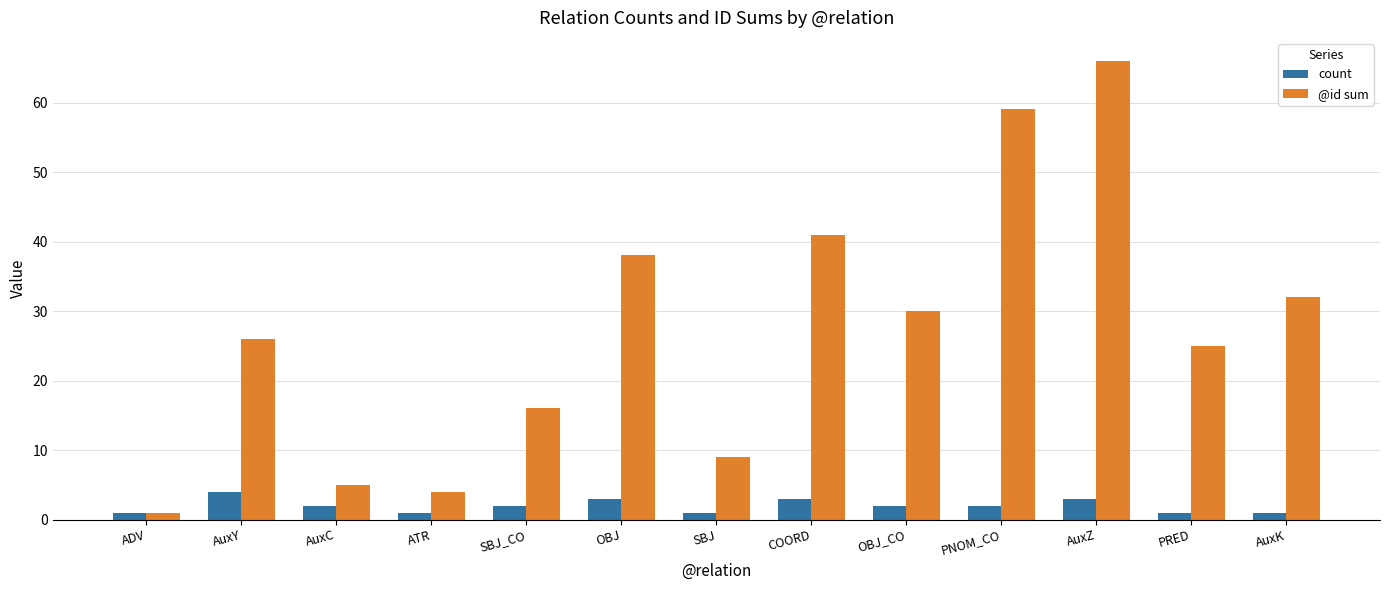

What is the maximum value for @id sum?

66